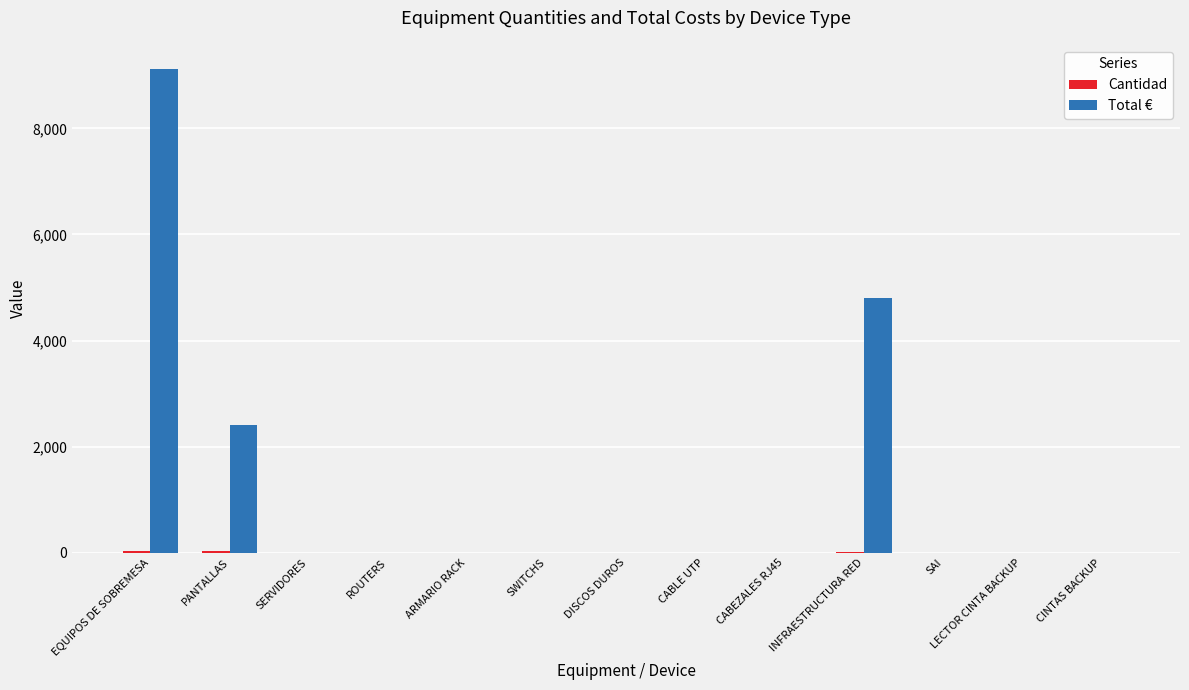

Which series changed the most between PANTALLAS and SAI?

Total €